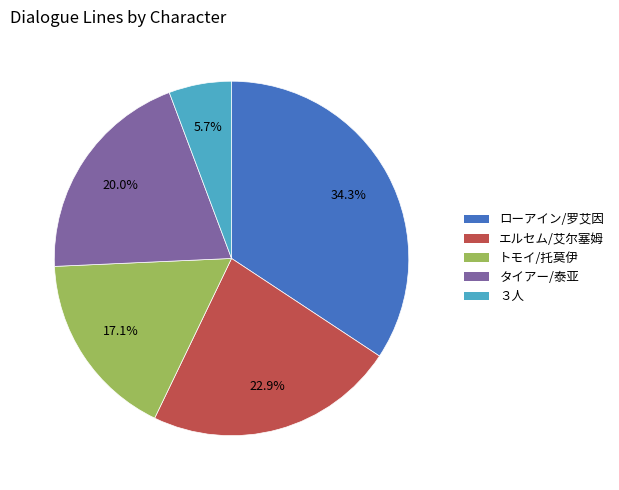

The タイアー/泰亚 slice represents 28% of the pie. True or false?

False